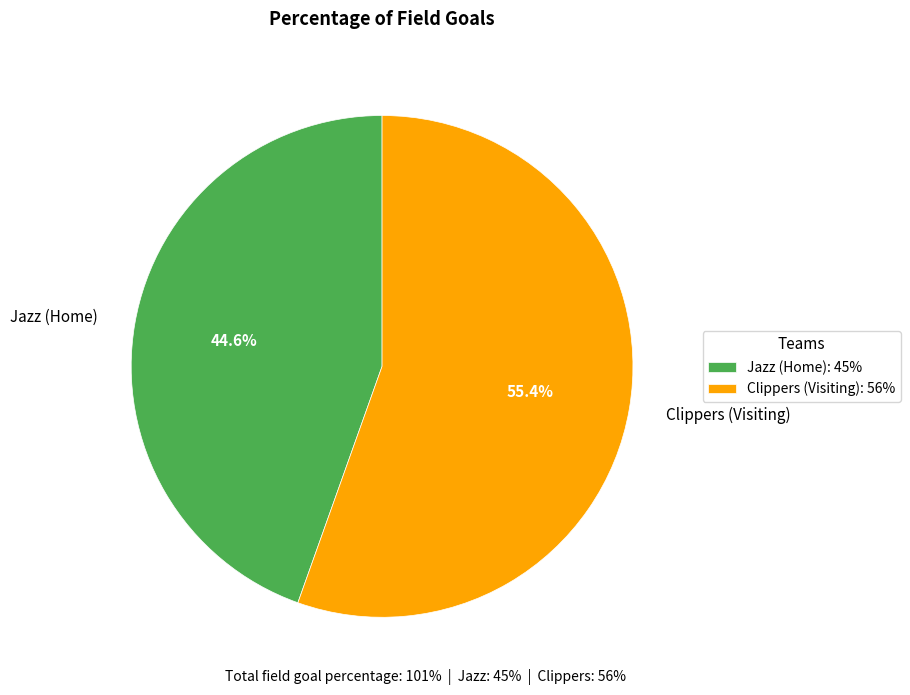

How much of the chart is everything except Jazz (Home)?

55.4%